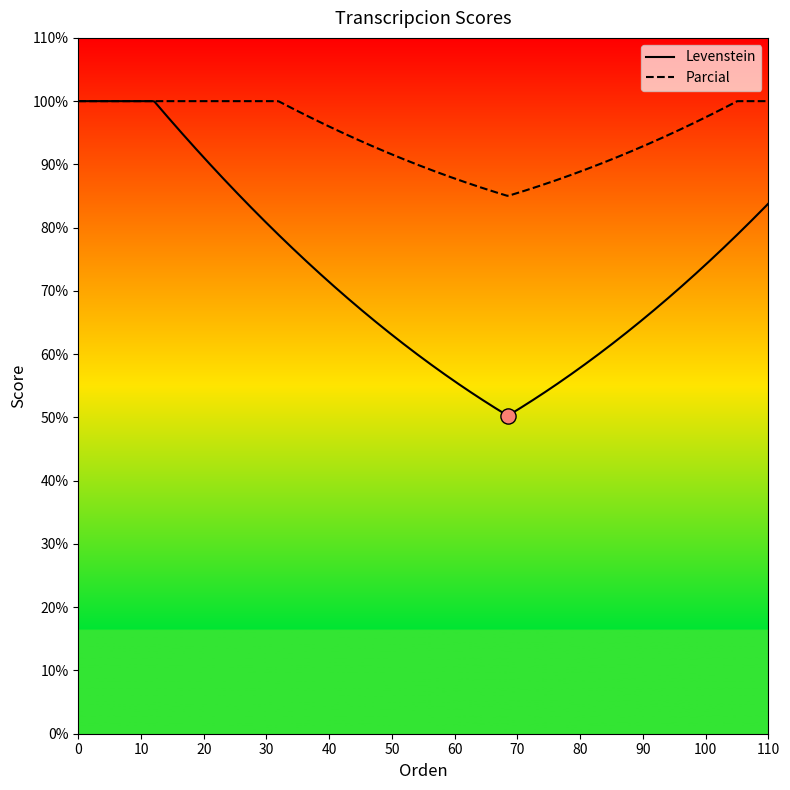

Which series reaches the minimum Y coordinate?

Levenstein